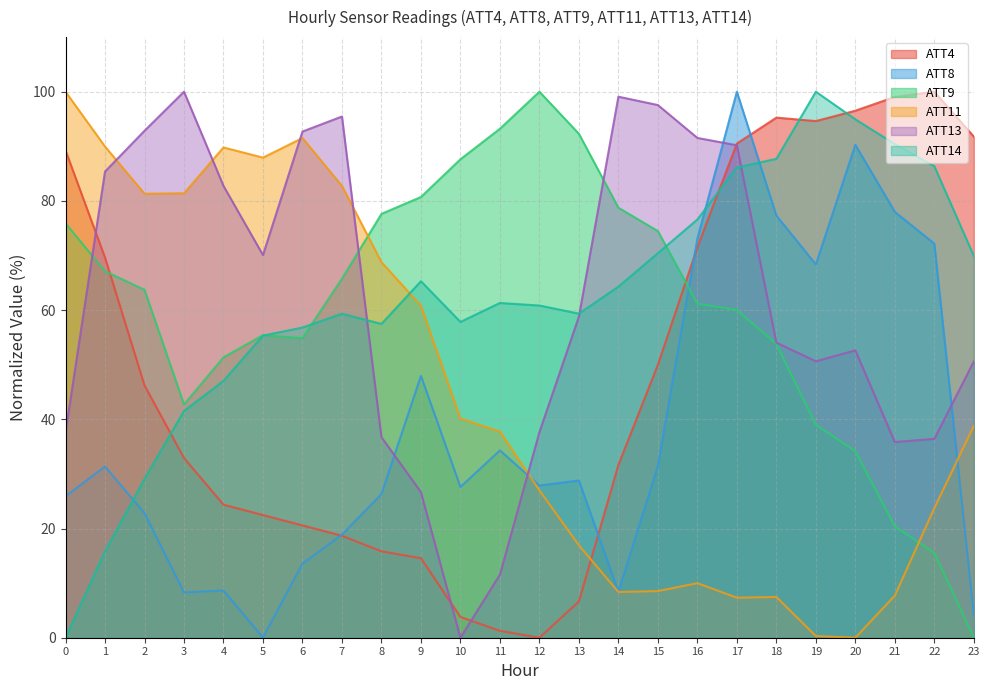

After their last crossing, which series has the higher values: ATT11 or ATT4?

ATT4